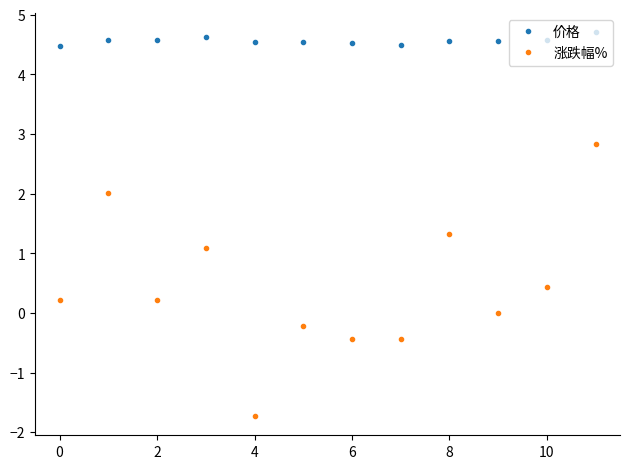

Is this an area chart (filled region under the line)?

No